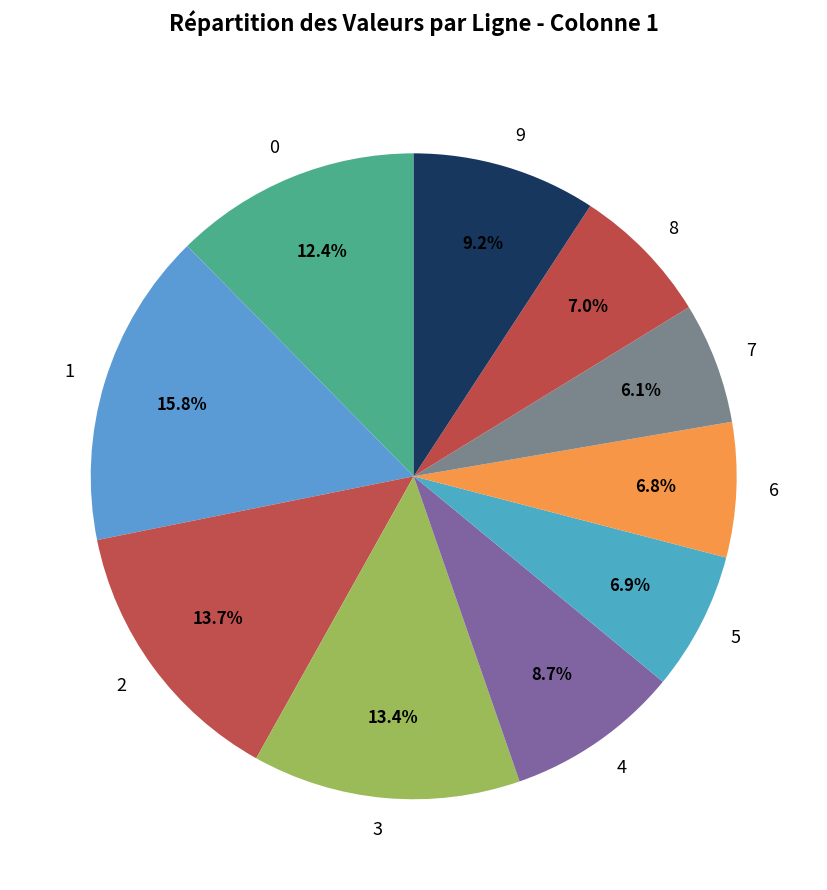

Is the sum of 7 and 8 greater than half?

No